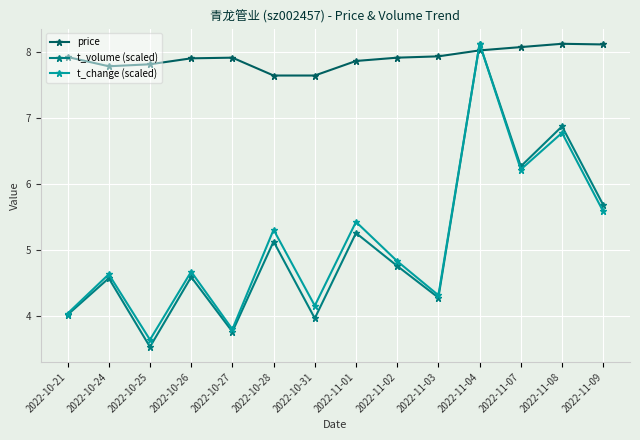

In t_change (scaled), how many points are lower than both neighbors (excluding endpoints)?

5